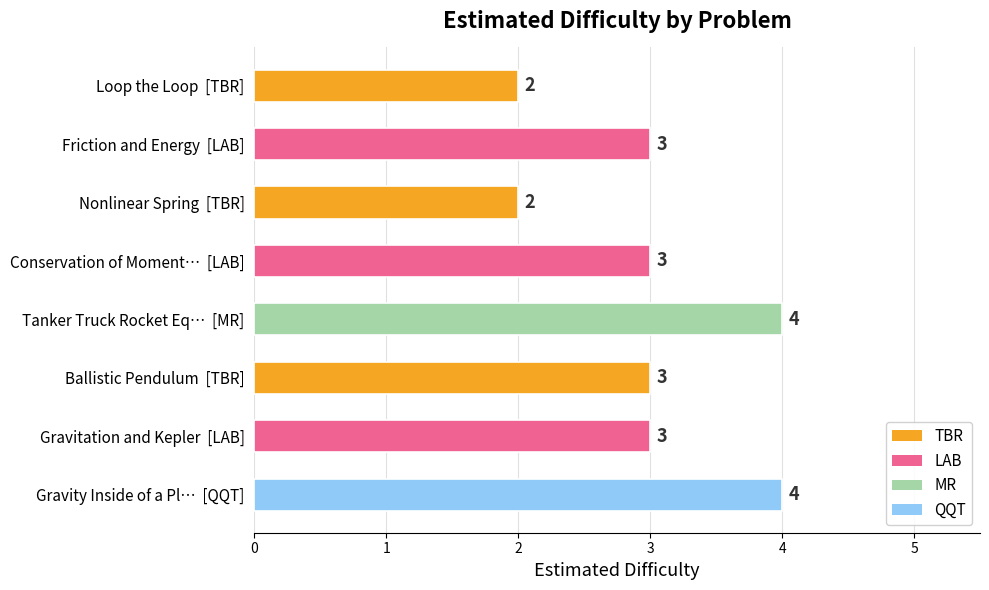

What is the maximum value shown in the chart?

4